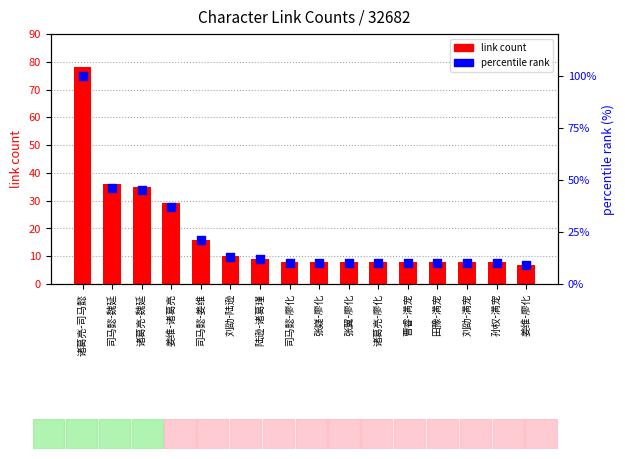

What is the total value across all series at 曹睿-满宠?

18